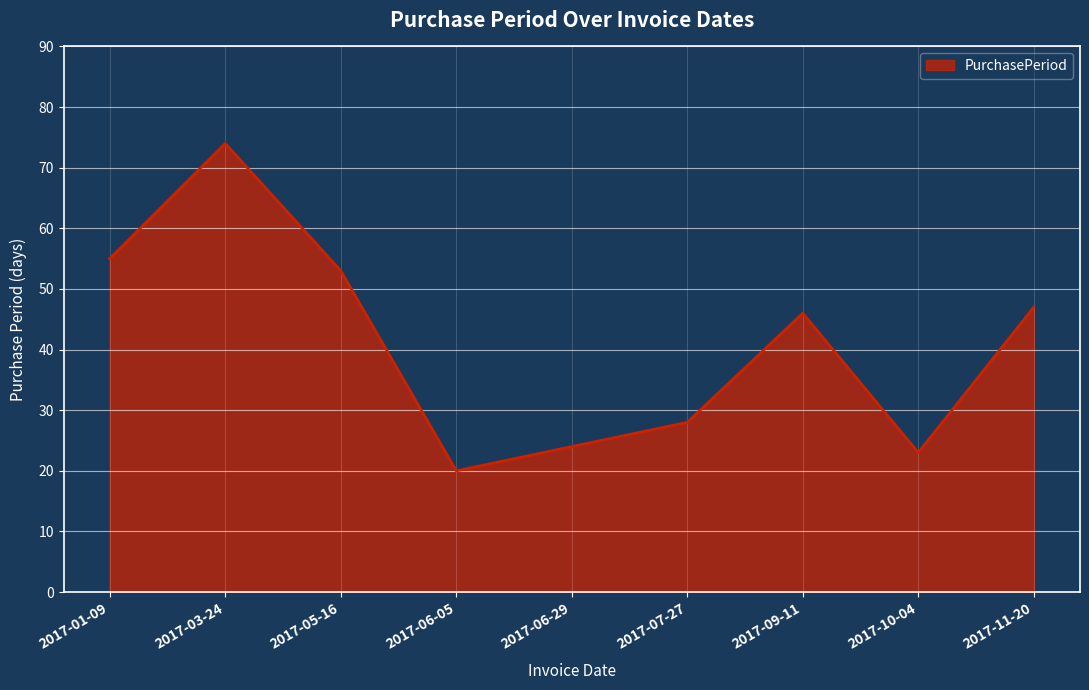

Reading right to left, what are all the values shown in this chart?

2017-11-20=47	2017-10-04=23	2017-09-11=46	2017-07-27=28	2017-06-29=24	2017-06-05=20	2017-05-16=53	2017-03-24=74	2017-01-09=55